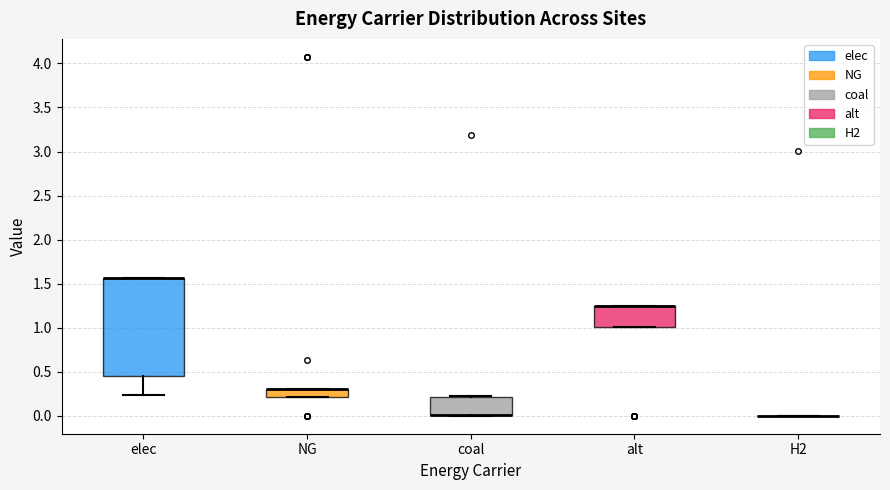

Reading left to right, read every box against the y-axis: the position of its median line, the range the box covers, and the ends of its whiskers. The values are not printed on the chart, so give them approximately, as read against the axis.

elec: median 1.55 (drawn on the box's upper edge), box 0.45 to 1.55, whiskers 0.25 to 1.55
NG: median 0.30 (drawn on the box's upper edge), box 0.20 to 0.30, whiskers 0.20 to 0.30
coal: median 0.00 (drawn on the box's lower edge), box 0.00 to 0.20, whiskers 0.00 to 0.20
alt: median 1.25 (drawn on the box's upper edge), box 1.00 to 1.25, whiskers 1.00 to 1.25
H2: box collapsed to a line at 0.00, whiskers 0.00 to 0.00